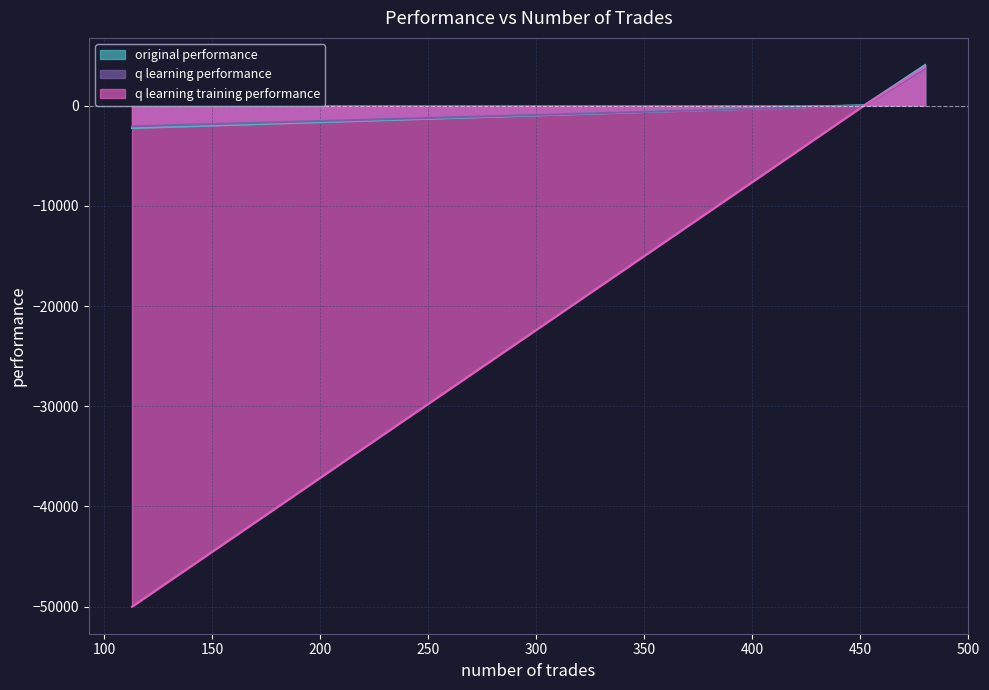

What is the sum of all q learning training performance values?

-46087.6